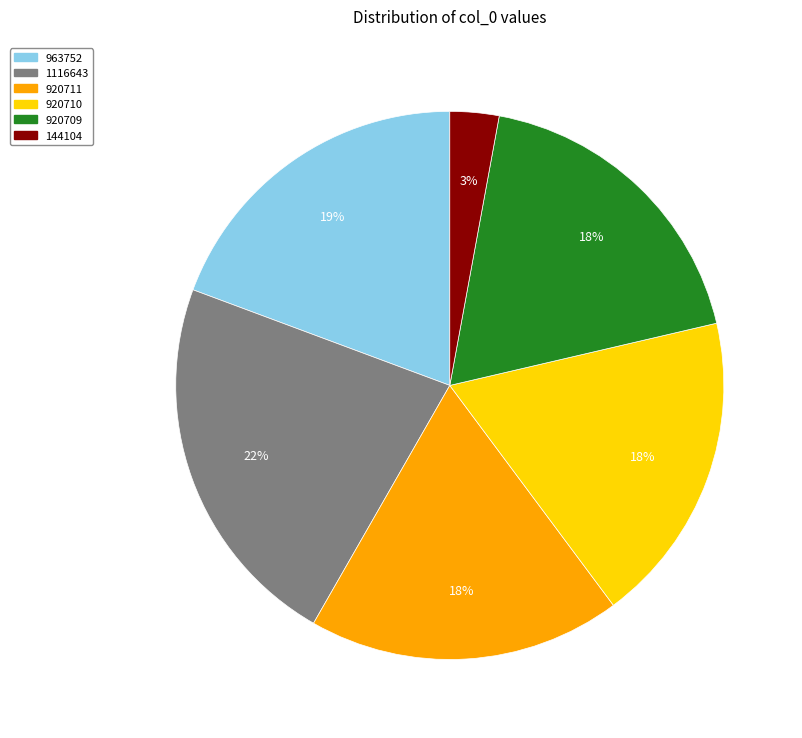

Which category has the smallest portion of the pie?

144104